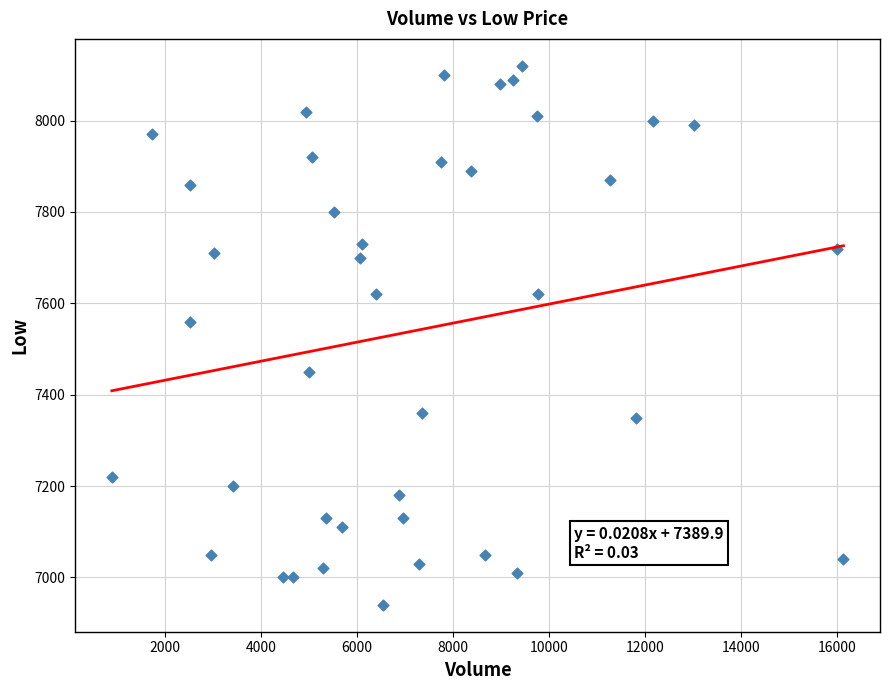

What Y value in the scatter plot is closest to 7530?

7560